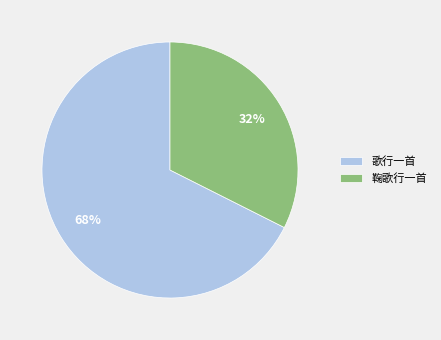

Does any single category account for the majority?

Yes